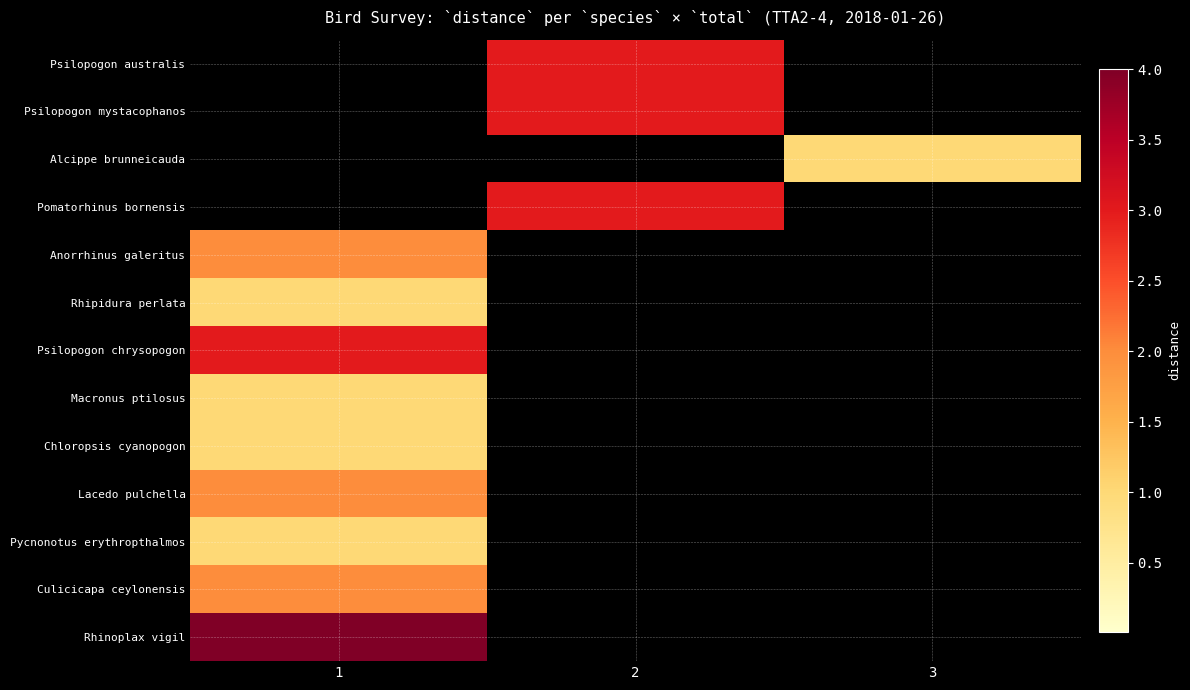

How many data points does each series have?

3